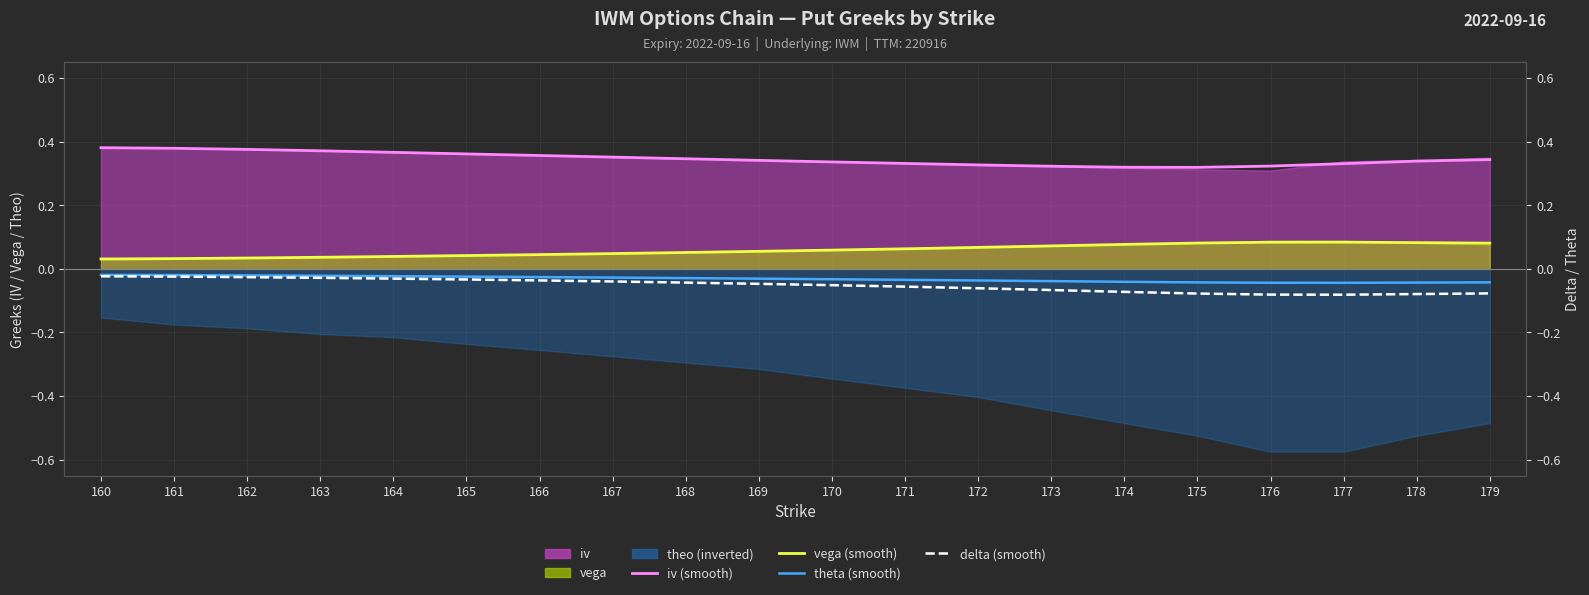

What is the maximum value for iv (smooth)?

0.4